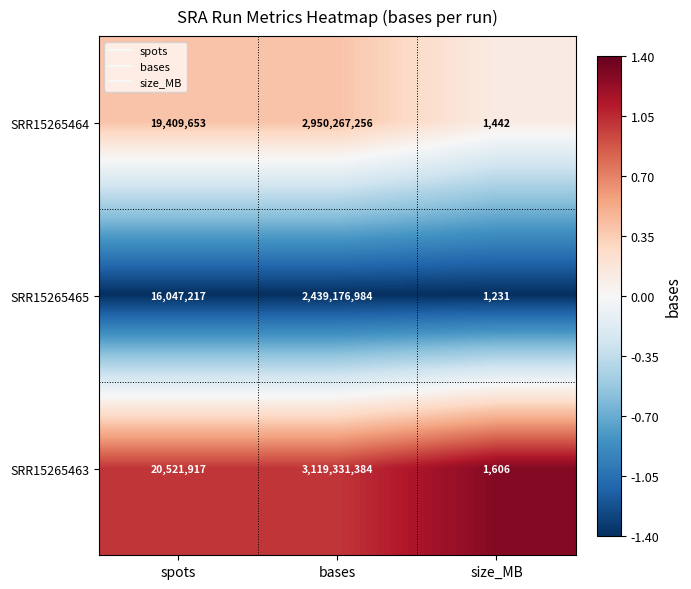

How many series are shown in this chart?

3